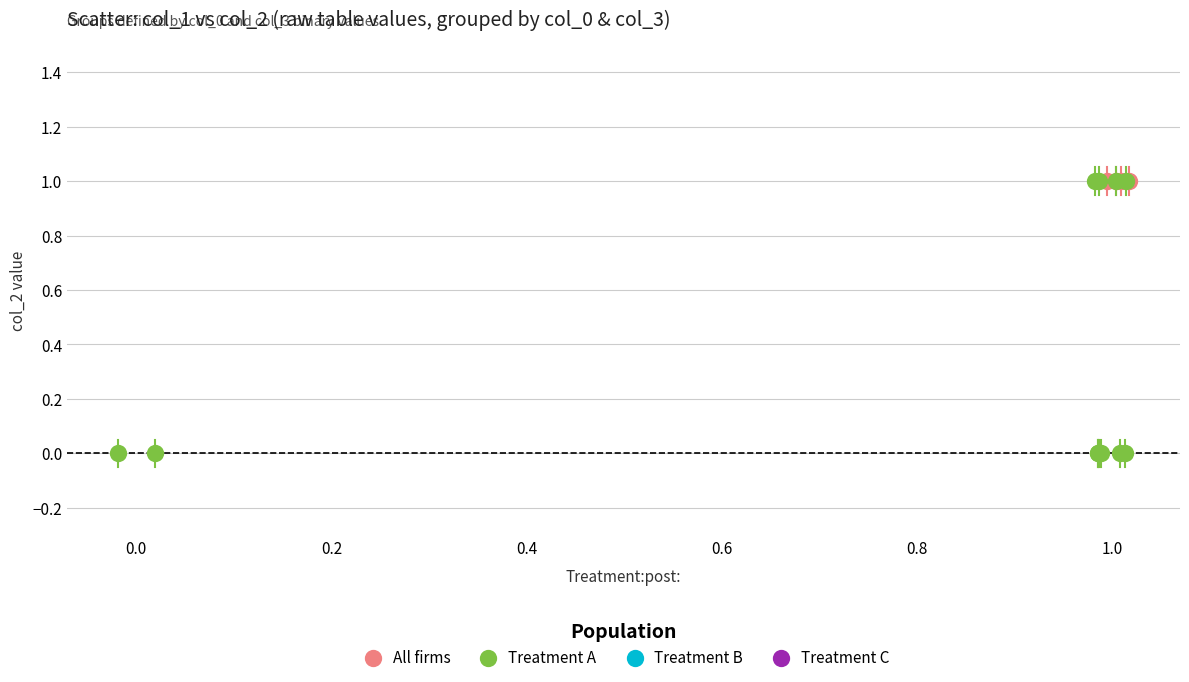

Which series reaches the minimum Y coordinate?

Treatment A